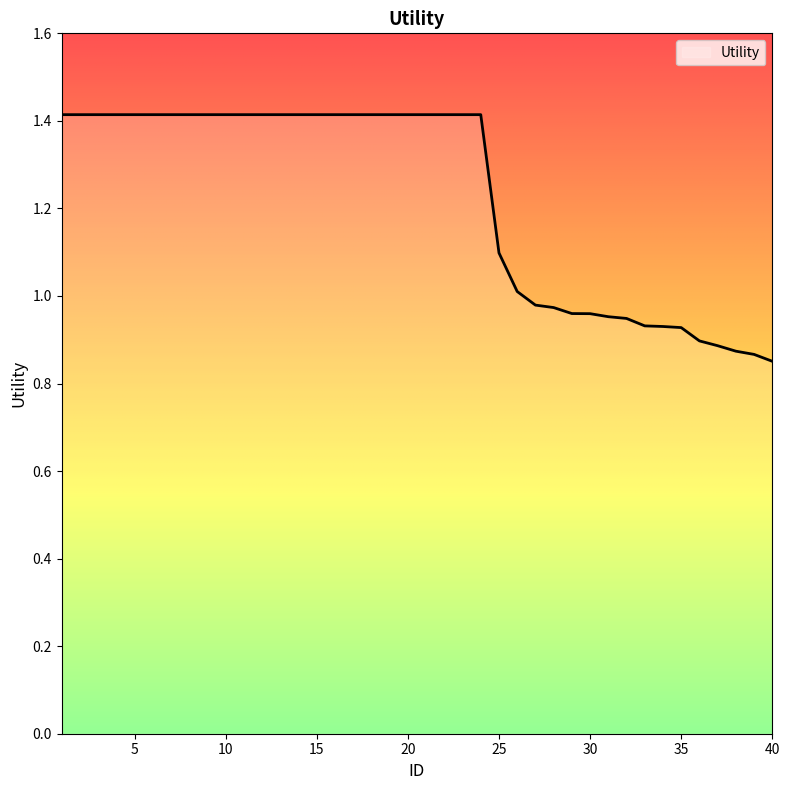

What is the greatest value displayed?

1.4